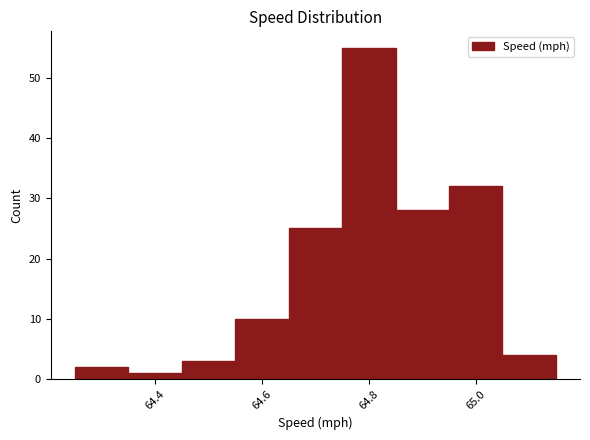

Over which range of the x-axis is the bar tallest?

64.75 to 64.85